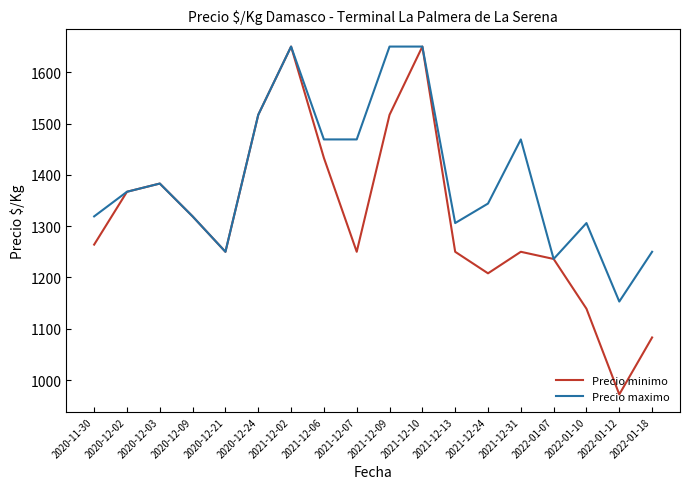

List the series in order of their overall mean, lowest first.

Precio minimo, Precio maximo